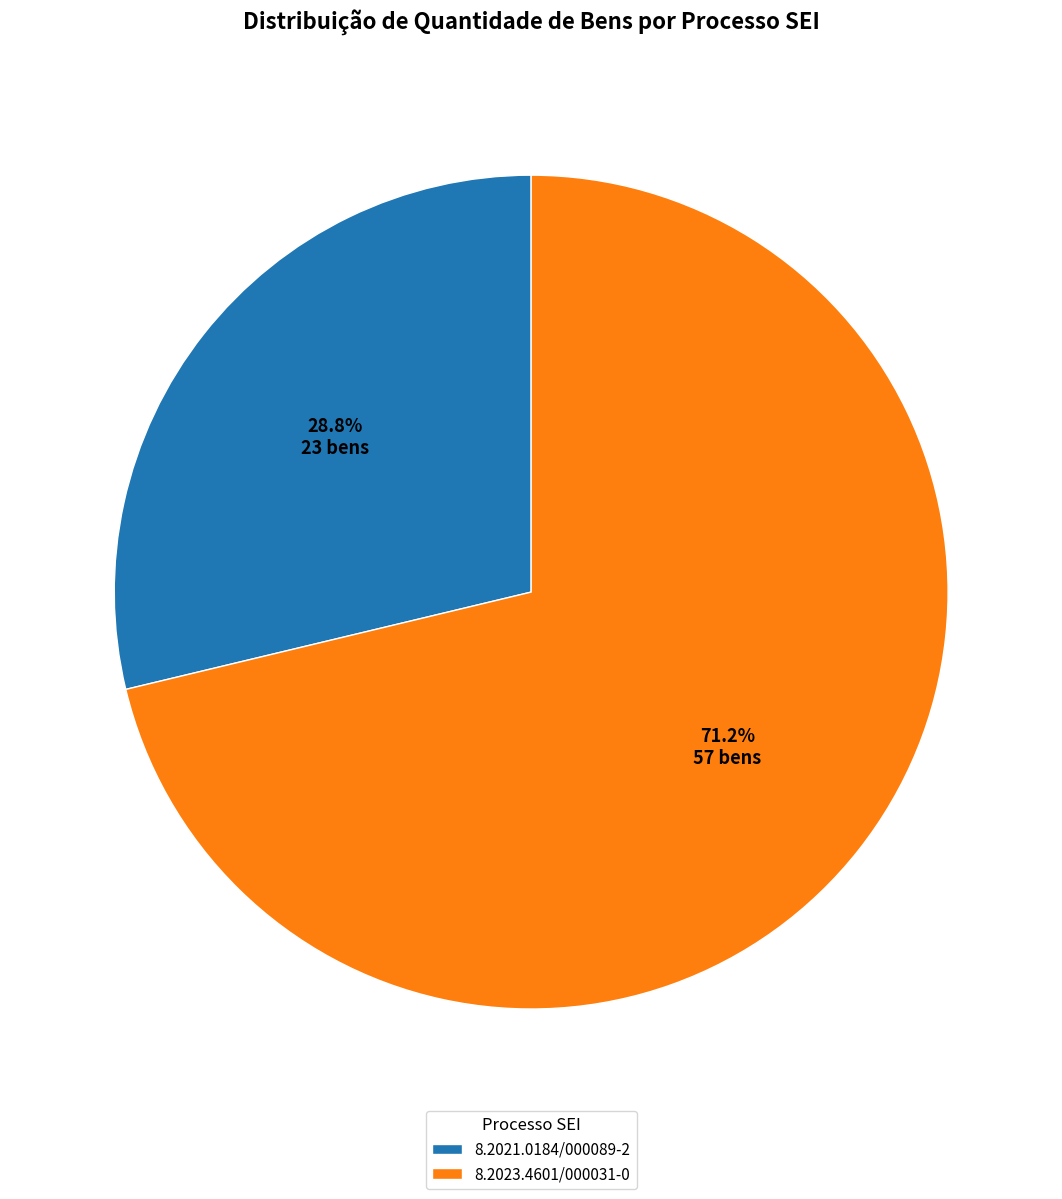

To the nearest percent, what portion does 8.2021.0184/000089-2 represent?

29%